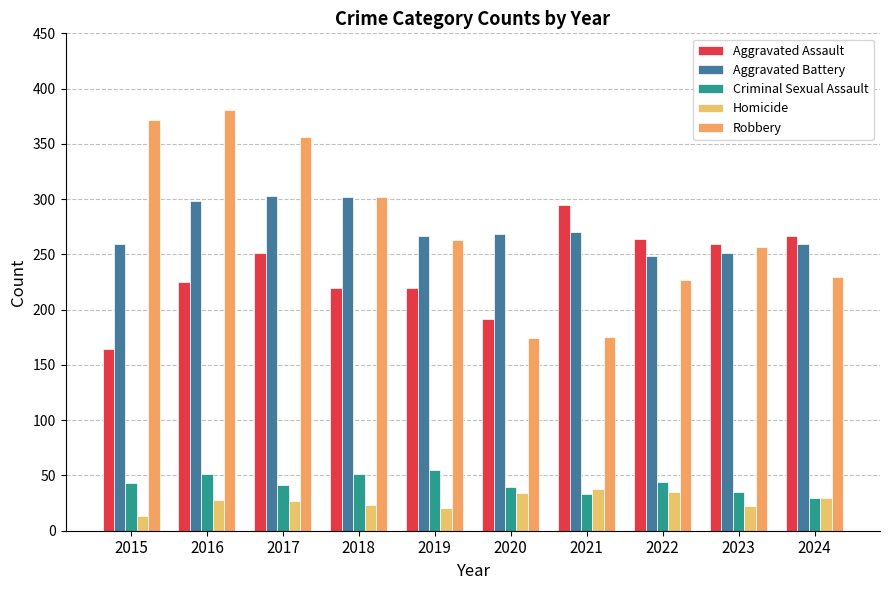

How many values in the Aggravated Assault series are below 251?

5